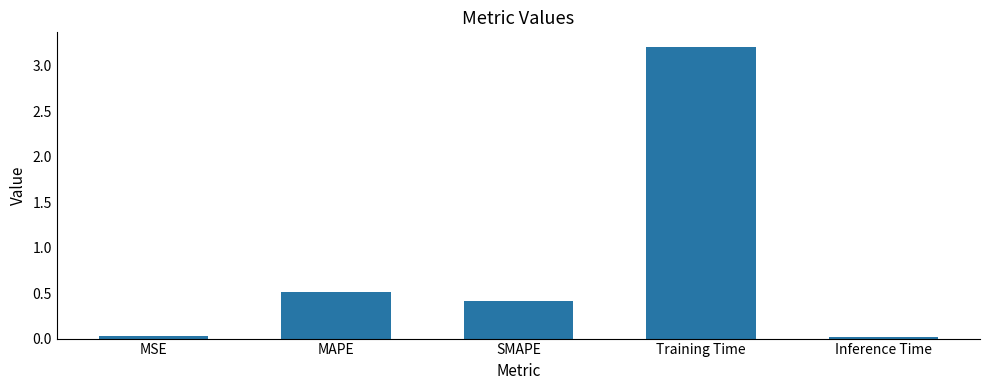

Which has a higher value, SMAPE or MAPE?

MAPE